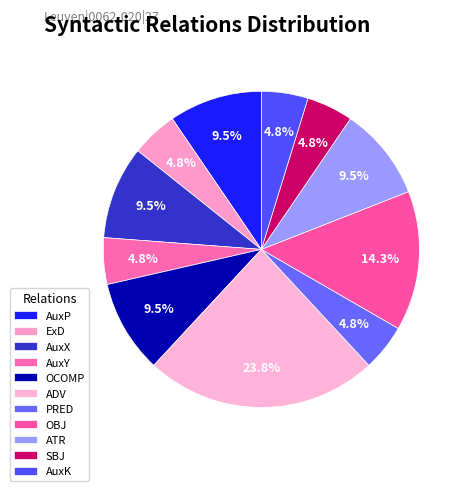

Is there any slice that represents more than half of the pie?

No